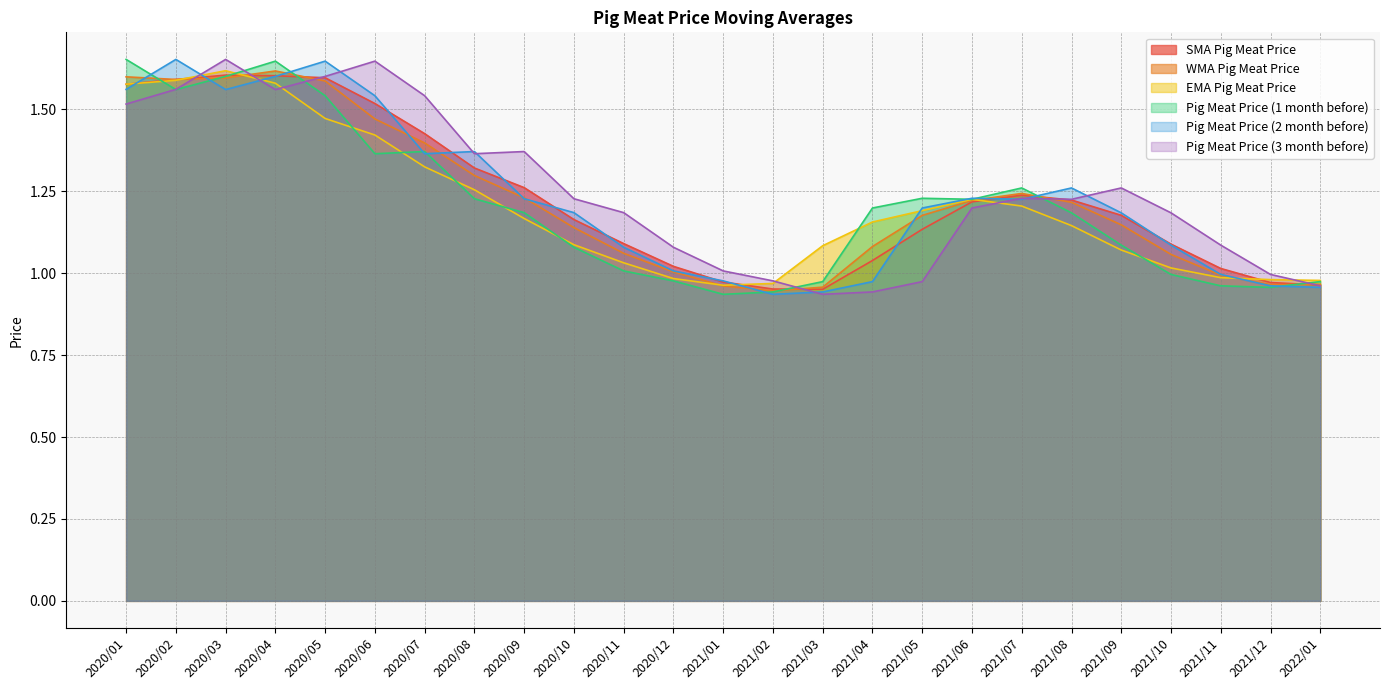

At which label is Pig Meat Price (2 month before) closest to 1?

2021/11